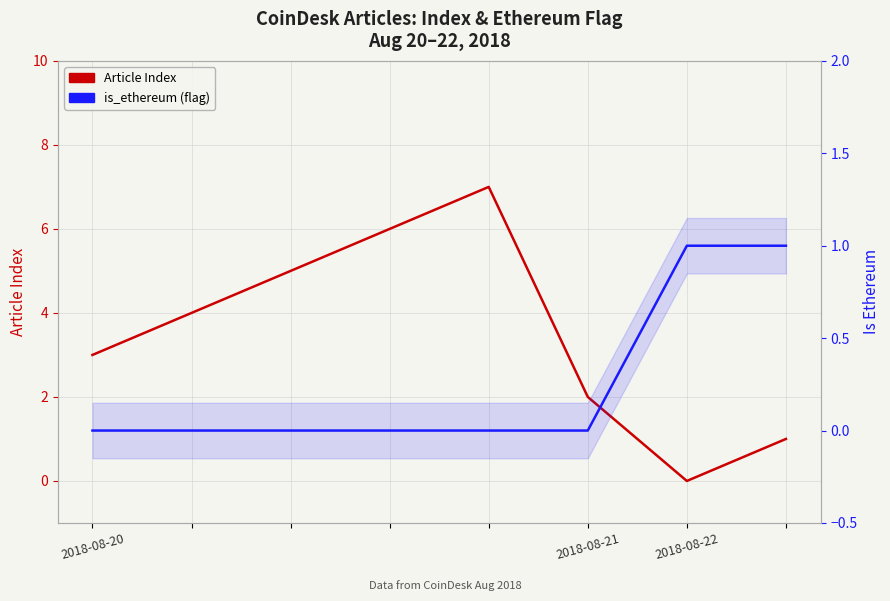

Which series has the largest range (max minus min)?

Article Index